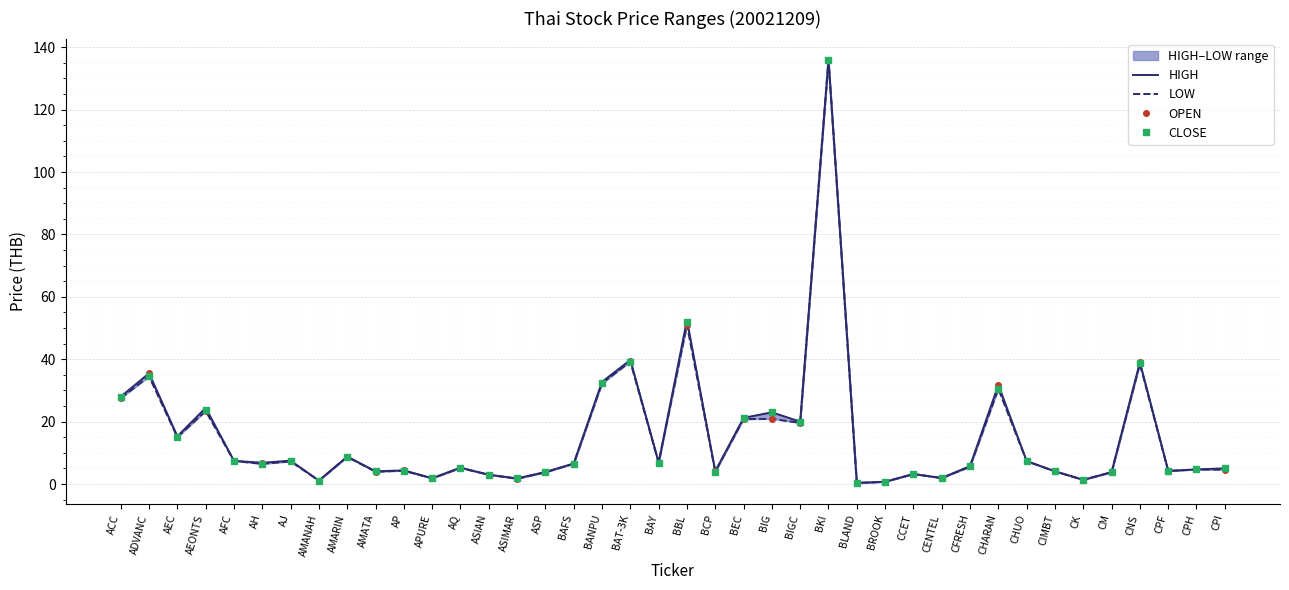

Between CPH and AEONTS, which is larger?

AEONTS